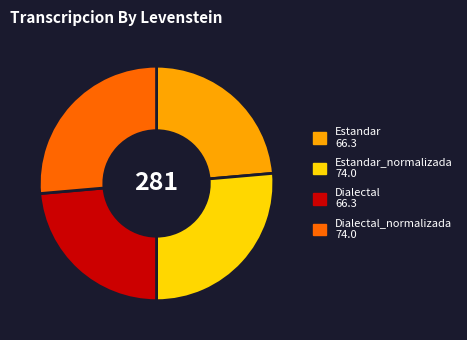

Is there any slice that represents more than half of the pie?

No